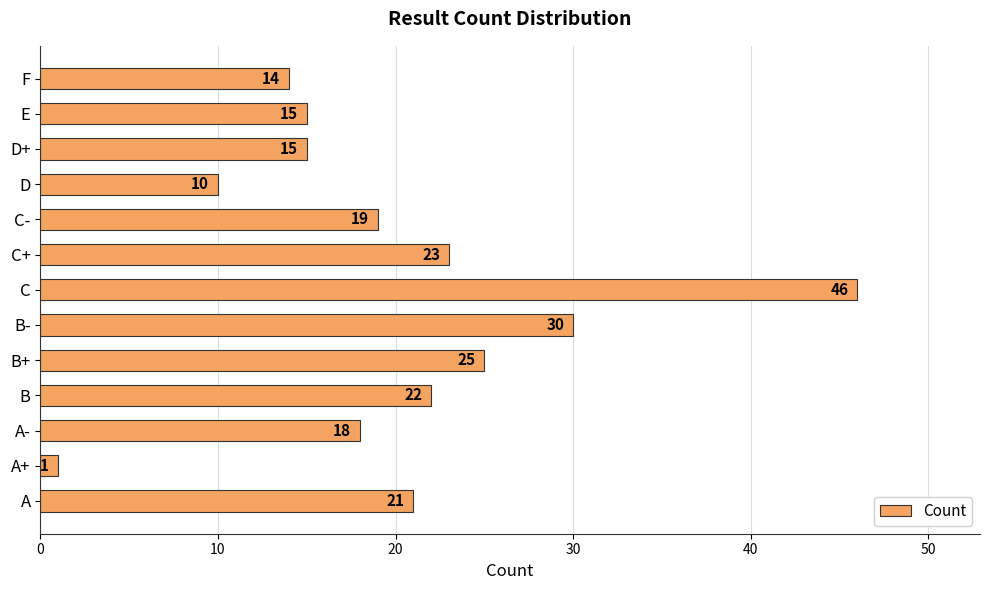

What value does the data have at D?

10